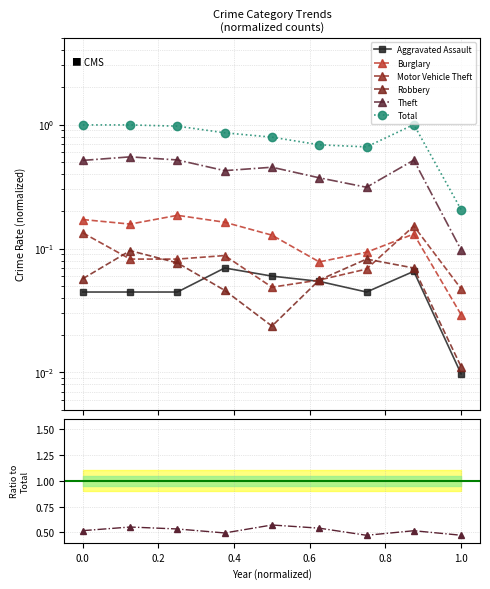

What are all the series names shown in the legend?

Aggravated Assault, Burglary, Motor Vehicle Theft, Robbery, Theft, Total